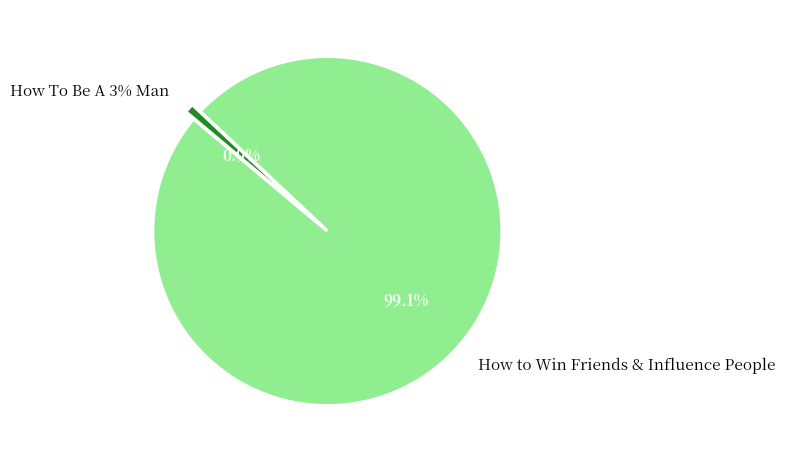

How many segments does this pie chart have?

2